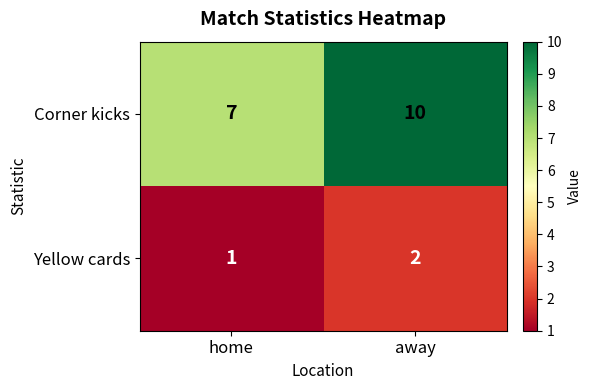

Which category has the highest value in the Corner kicks series?

away